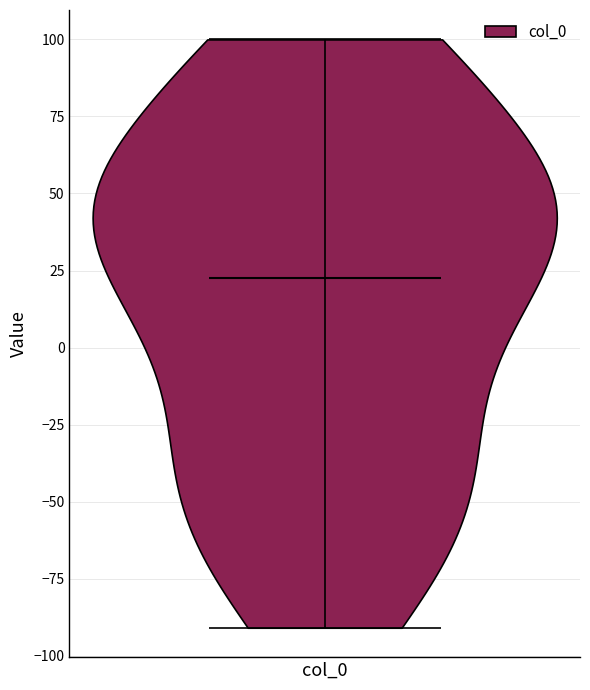

What is the lowest point the violin for col_0 reaches on the y-axis? The values are not printed on the chart, so give them approximately, as read against the axis.

-90